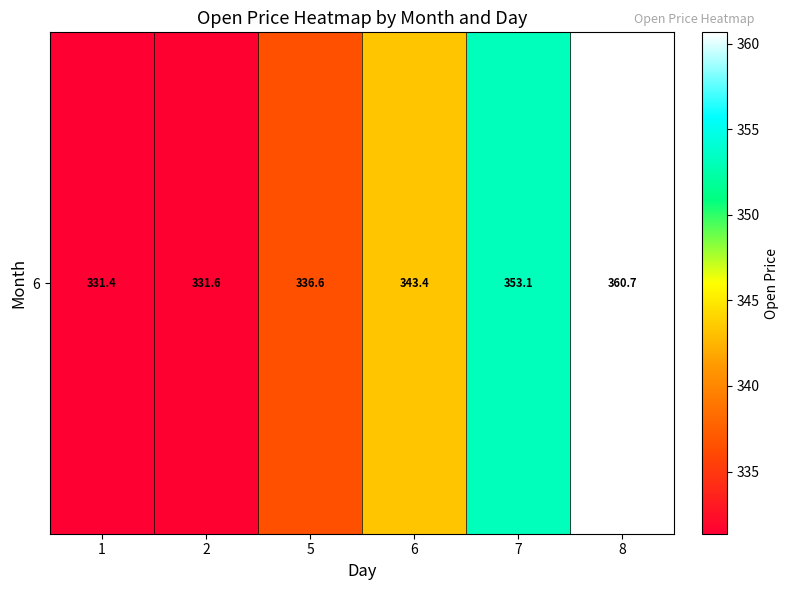

Reading right to left, what are all the values shown in this chart?

360.7	353.1	343.4	336.6	331.6	331.4